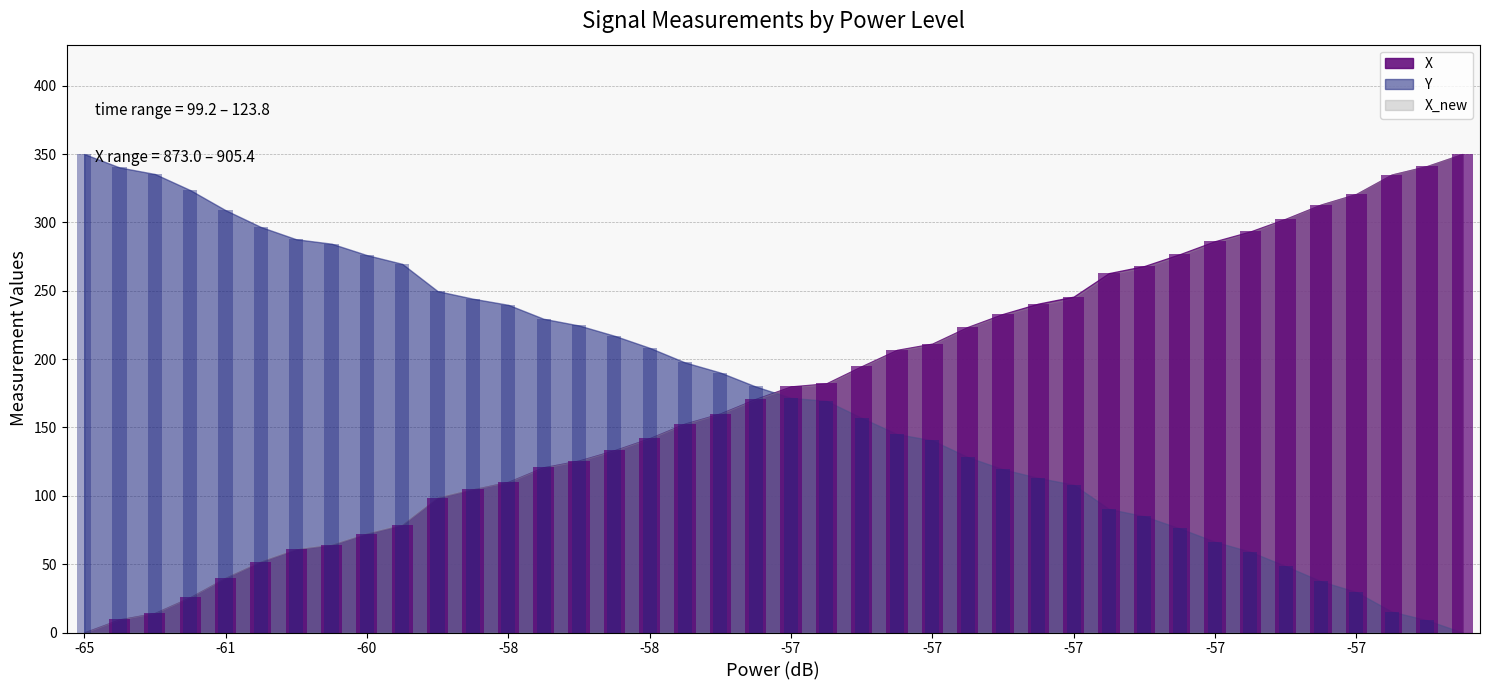

What is the difference between the Y_bars values at 39 and 12?

239.7